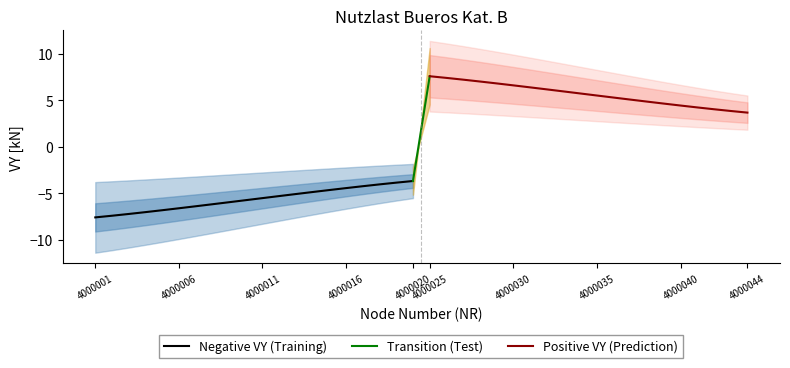

Reading left to right, transcribe all the data shown in this chart.

VY_neg: -7.6	-7.4	-7.2	-7.0	-6.8	-6.6	-6.4	-6.2	-5.9	-5.7	-5.5	-5.3	-5.1	-4.9	-4.6	-4.4	-4.2	-4.0	-3.8	-3.7
VY_pos: 7.6	7.4	7.2	7.0	6.8	6.6	6.4	6.2	5.9	5.7	5.5	5.3	5.1	4.9	4.6	4.4	4.2	4.0	3.8	3.7